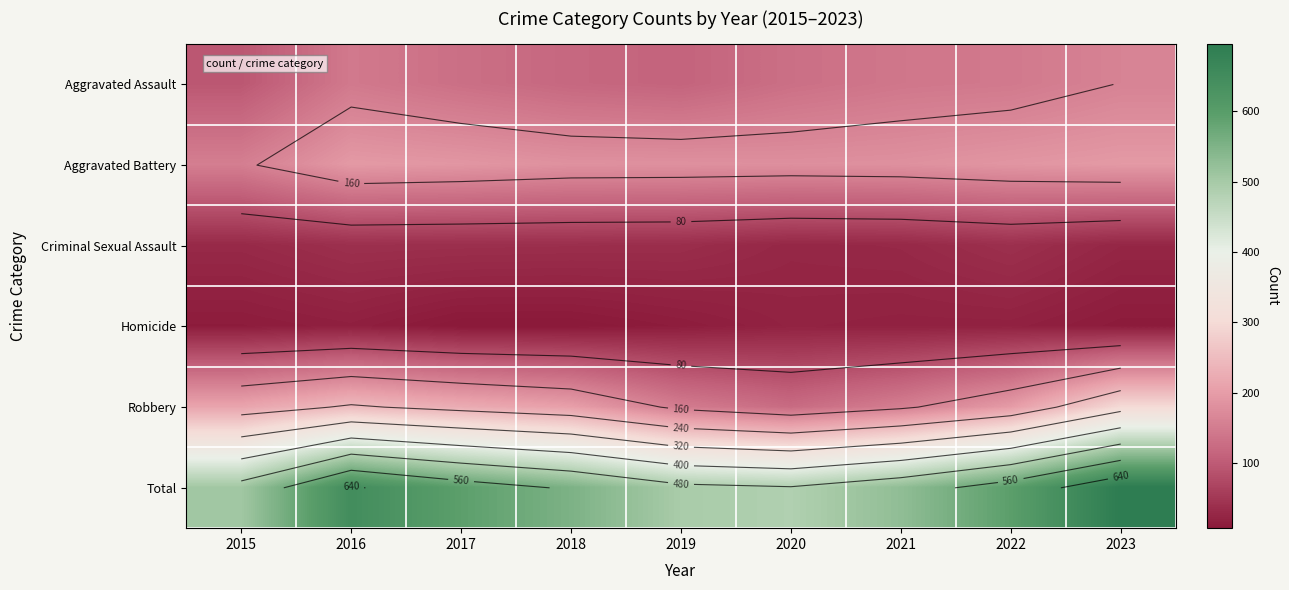

What is the difference between the Homicide values at 2015 and 2018?

5